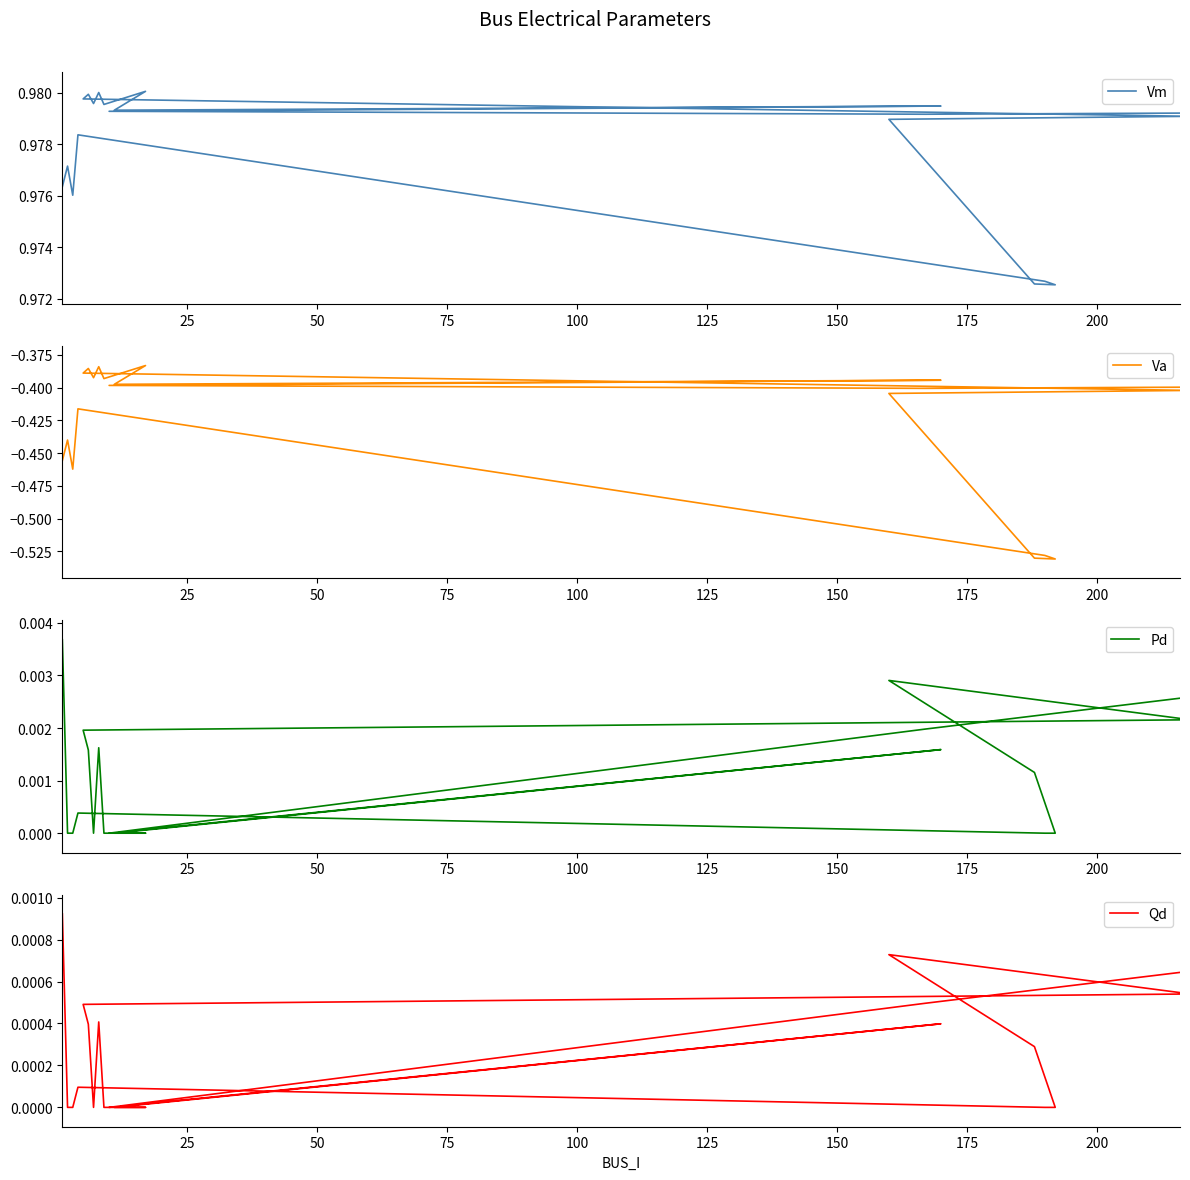

What is the minimum value for Va?

-0.5